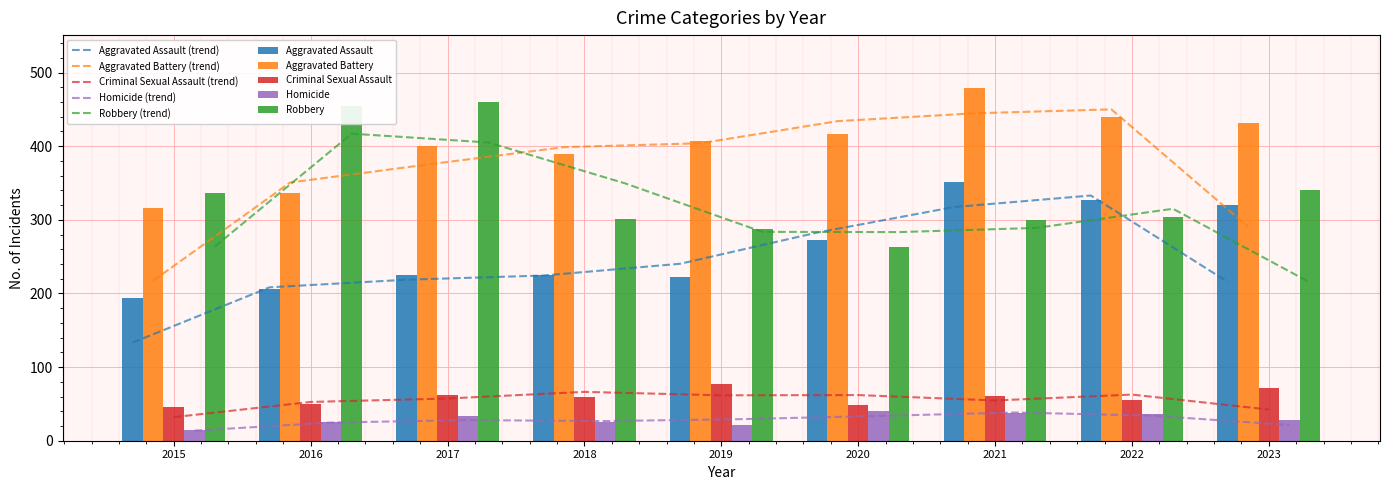

Between 2021 and 2016, which is larger?

2021